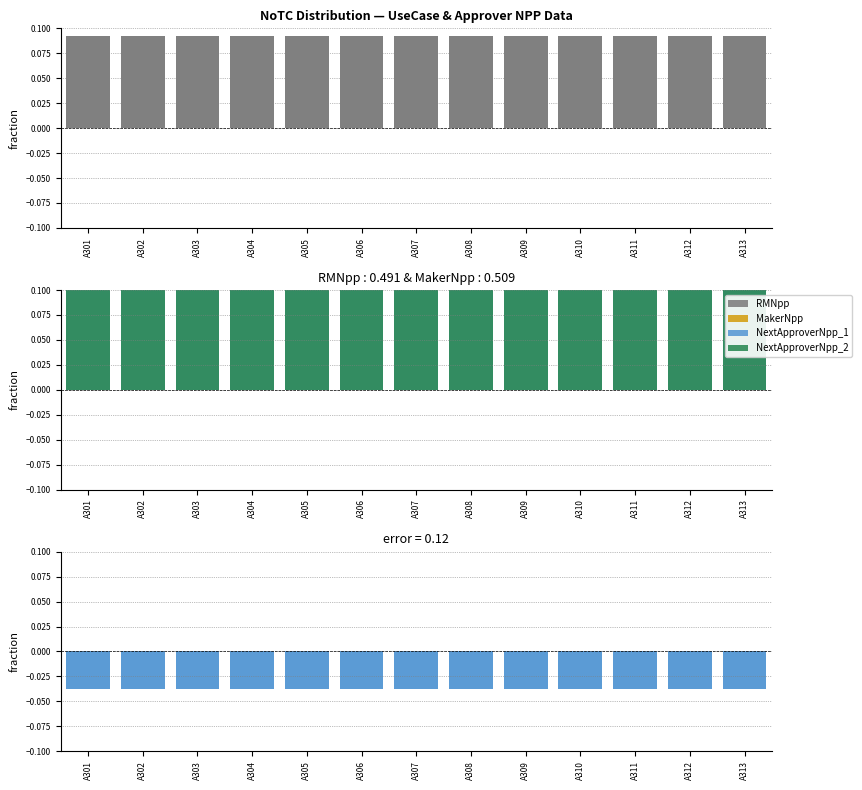

Is the value of RMNpp - MakerNpp (neg) at A305 greater than the value of MakerNpp at A307?

No